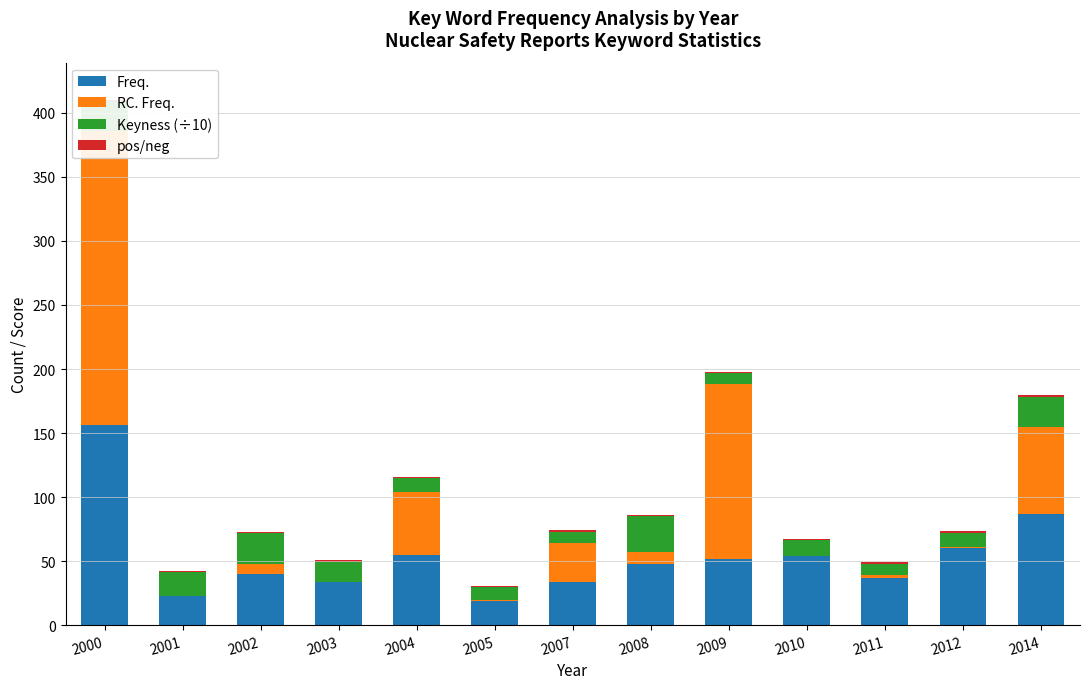

Which series changed the most between 2000 and 2008?

RC. Freq.